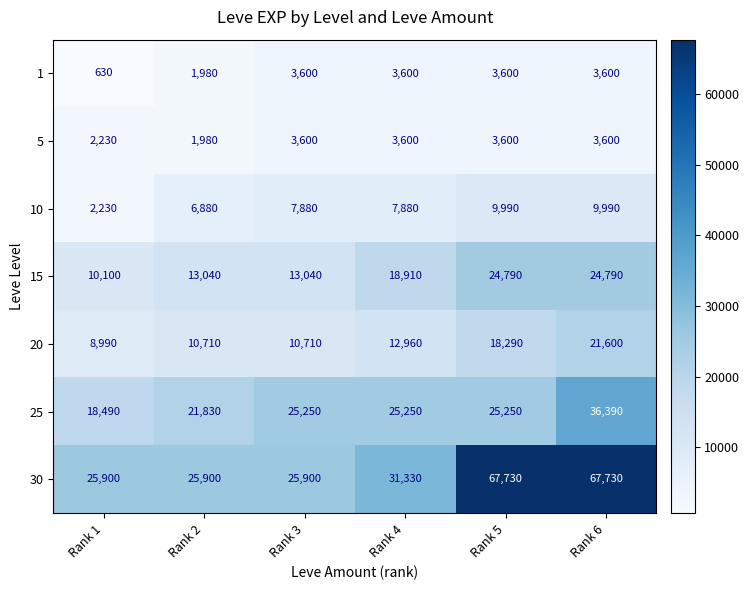

Which label corresponds to the smallest value in the chart?

Rank 1